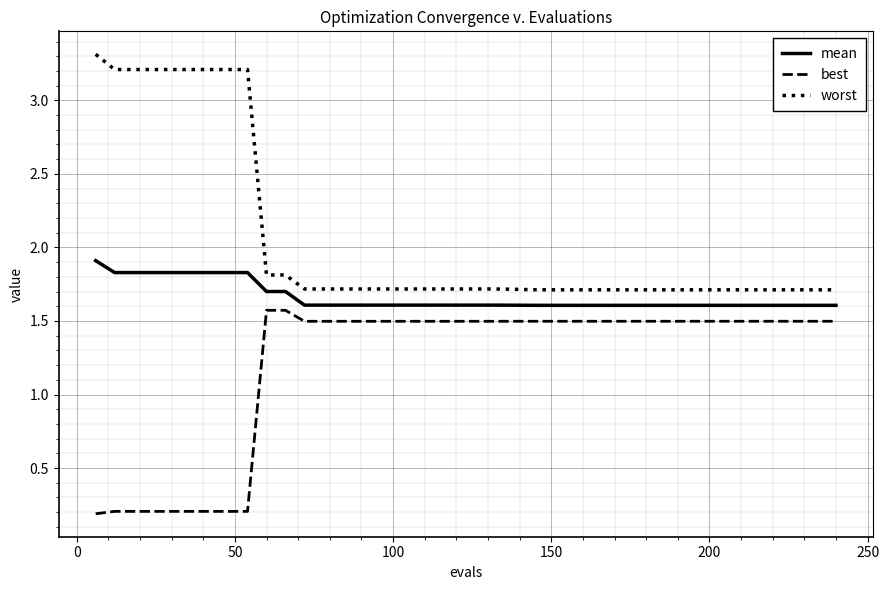

How many distinct data groups are displayed?

3